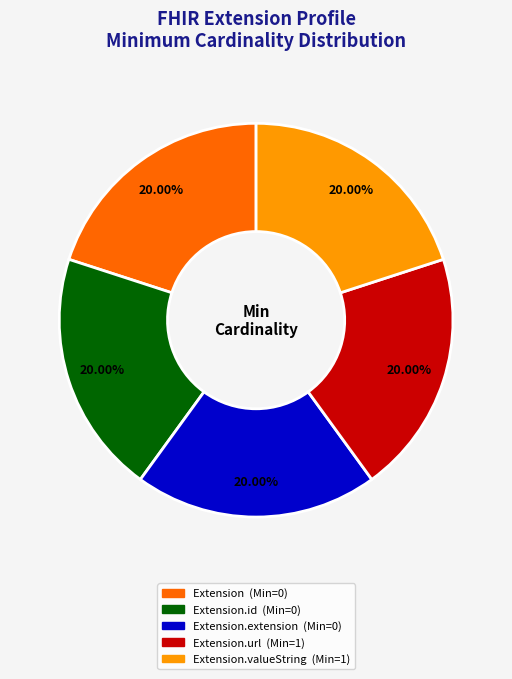

Is there any slice that represents more than half of the pie?

No